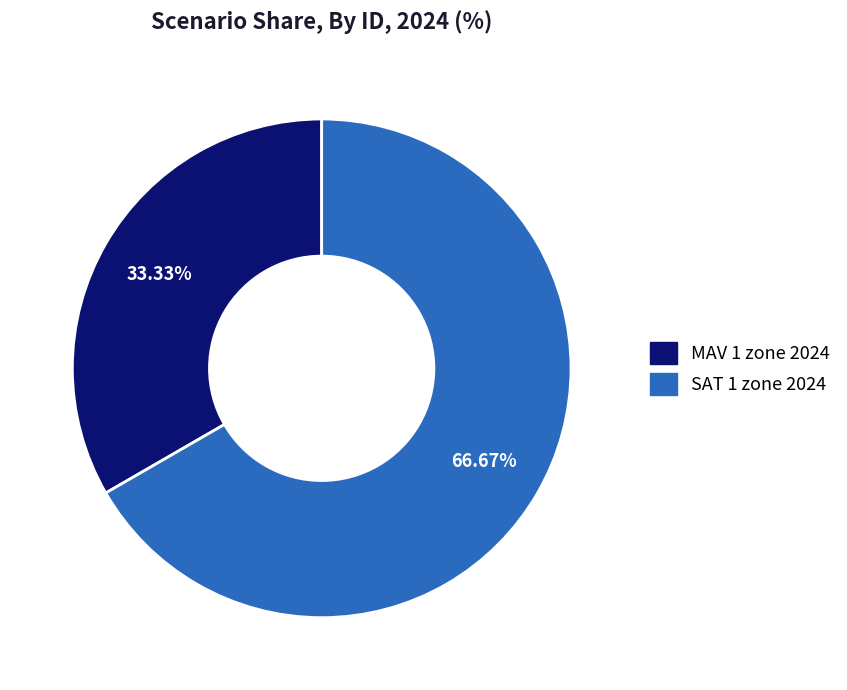

What is the ratio of the value at MAV 1 zone 2024 to the value at SAT 1 zone 2024?

0.5